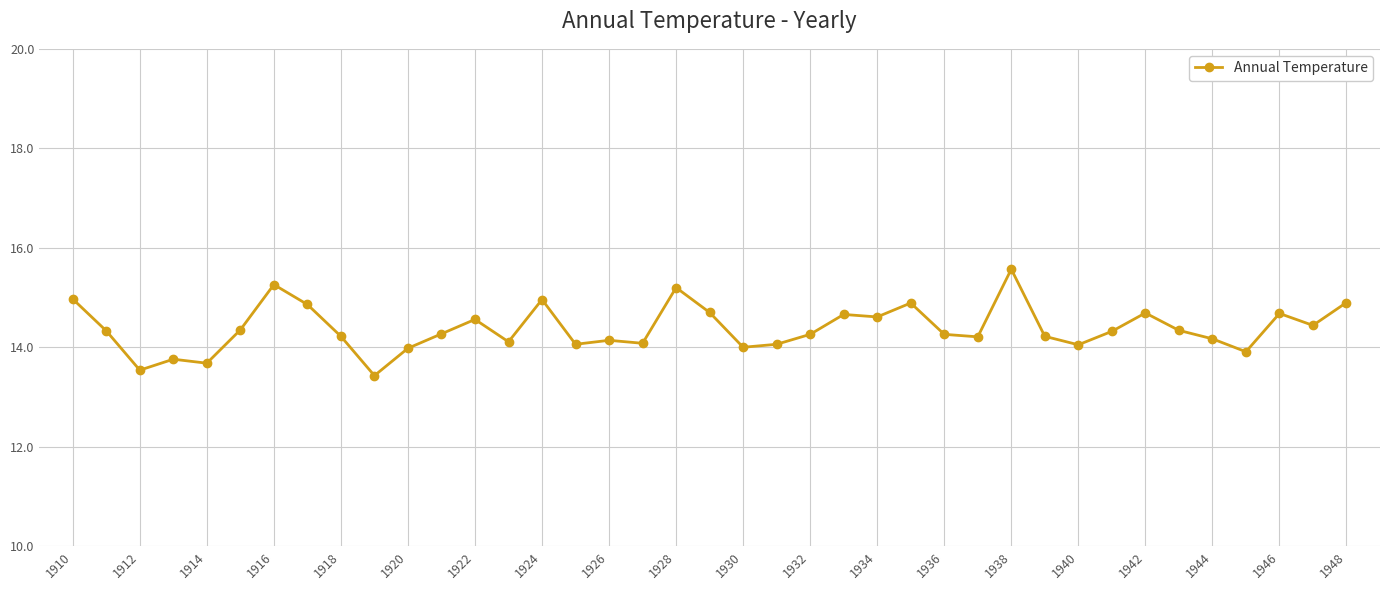

What is the average value?

14.4